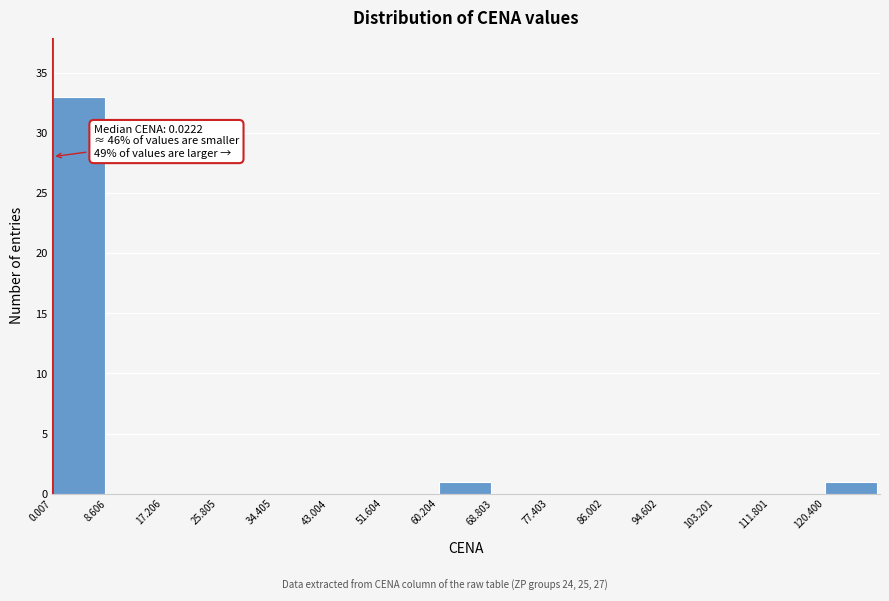

Which range on the x-axis has the tallest bar?

0 to 9